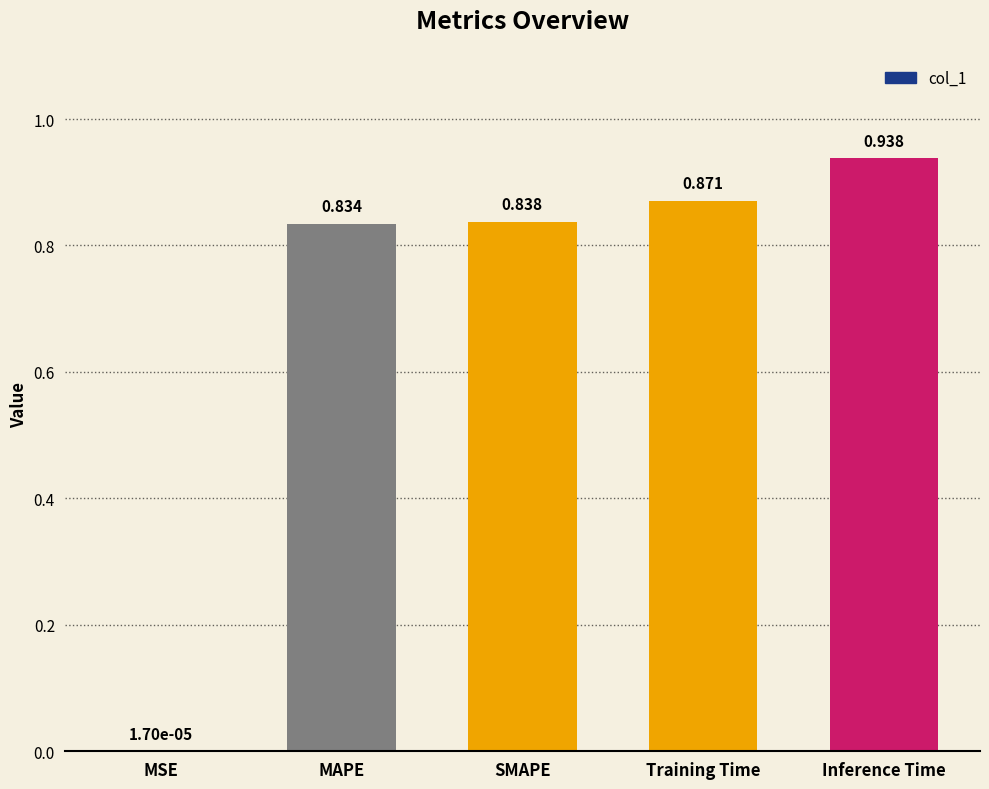

What is the sum of all values?

3.5